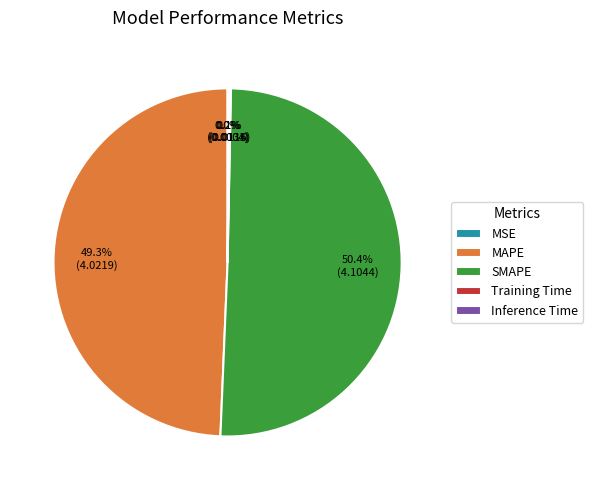

What is the total percentage of MAPE and SMAPE?

99.7%